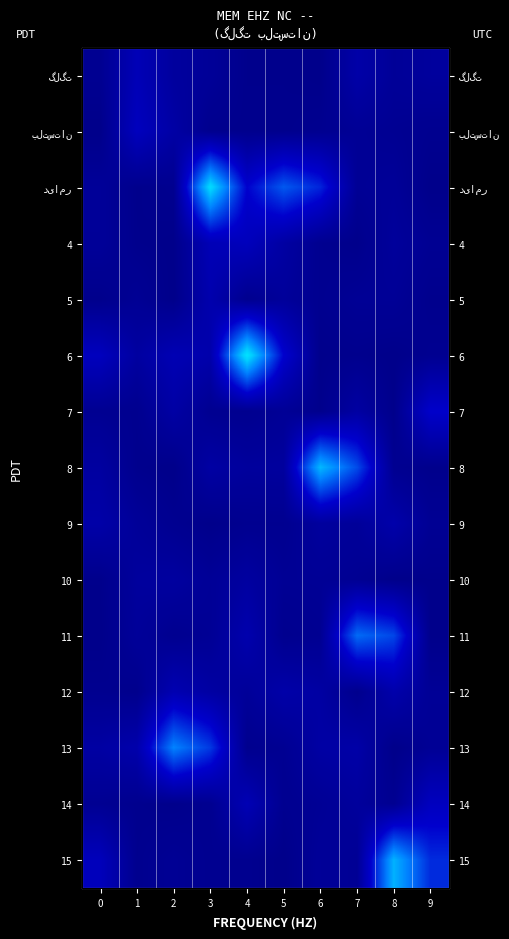

What is the total value across all series at 2?

6.9